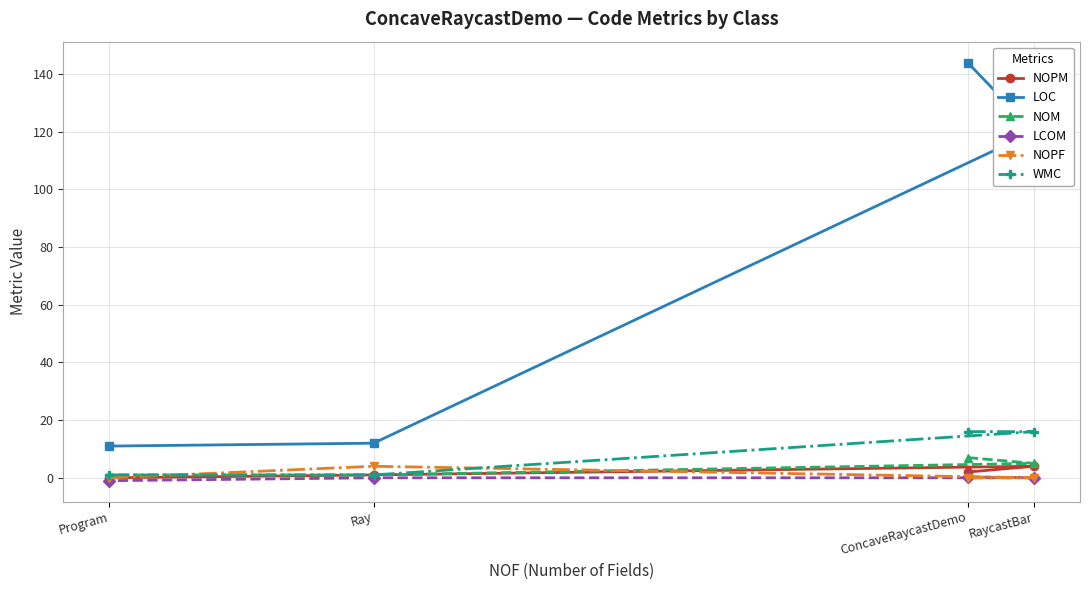

What is the value of the WMC point at the 1st from the left?

1.0